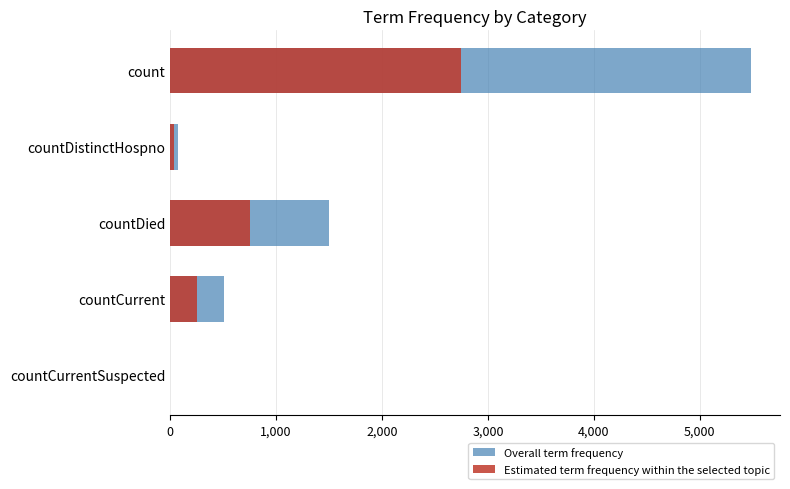

What is the approximate value of Overall term frequency at countDied, to the nearest 10?

1500